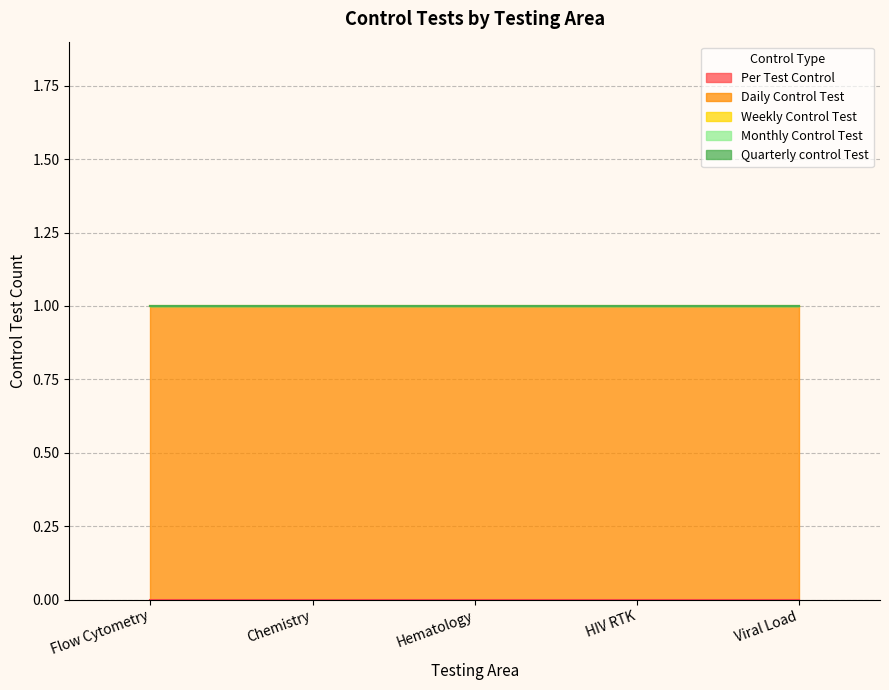

Reading left to right, what are all the values shown in this chart?

Per Test Control: Flow Cytometry=0	Chemistry=0	Hematology=0	HIV RTK=0	Viral Load=0
Daily Control Test: Flow Cytometry=1	Chemistry=1	Hematology=1	HIV RTK=1	Viral Load=1
Weekly Control Test: Flow Cytometry=0	Chemistry=0	Hematology=0	HIV RTK=0	Viral Load=0
Monthly Control Test: Flow Cytometry=0	Chemistry=0	Hematology=0	HIV RTK=0	Viral Load=0
Quarterly control Test: Flow Cytometry=0	Chemistry=0	Hematology=0	HIV RTK=0	Viral Load=0